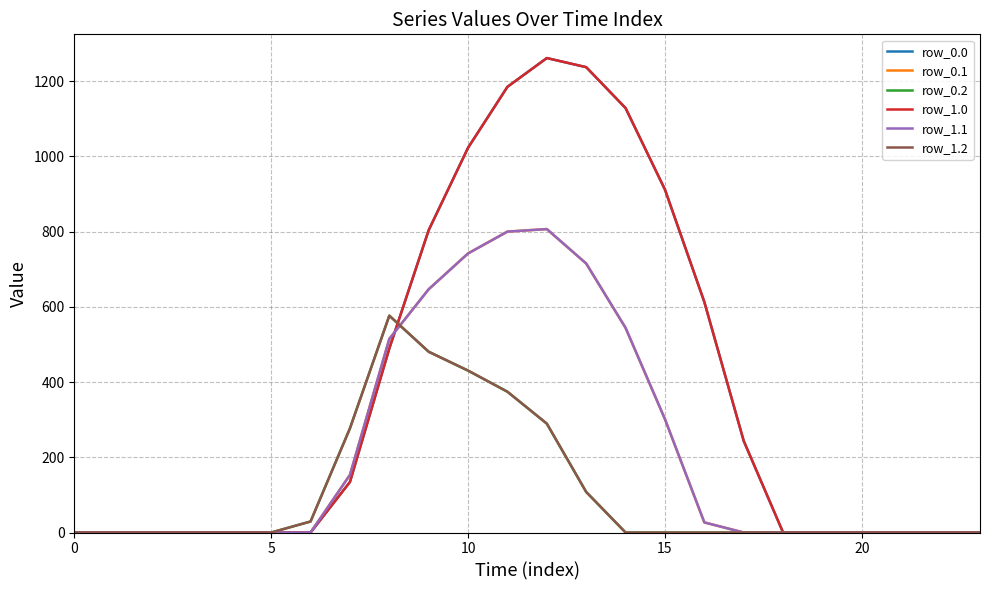

How many interior local peaks does the row_0.0 series have?

1